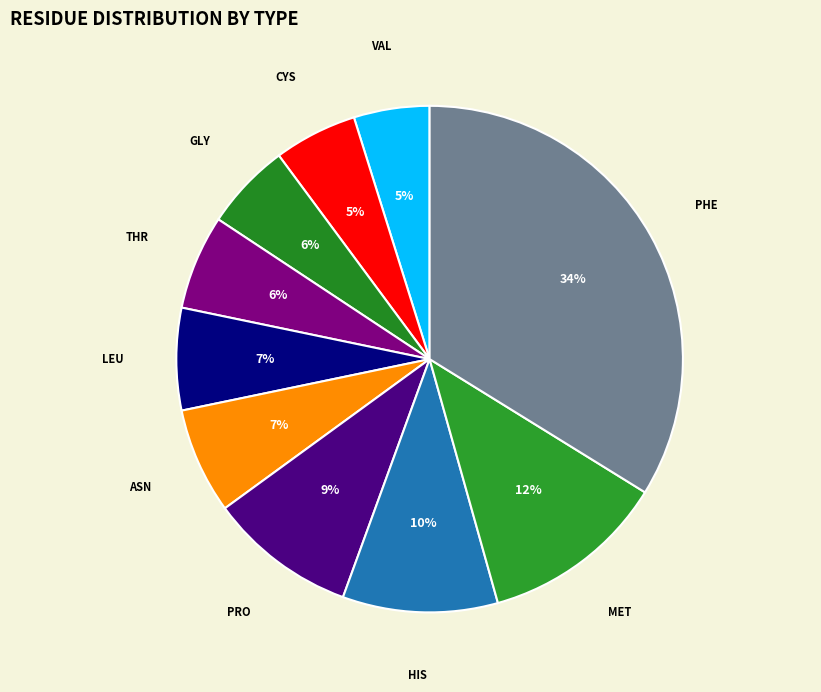

How many segments does this pie chart have?

10